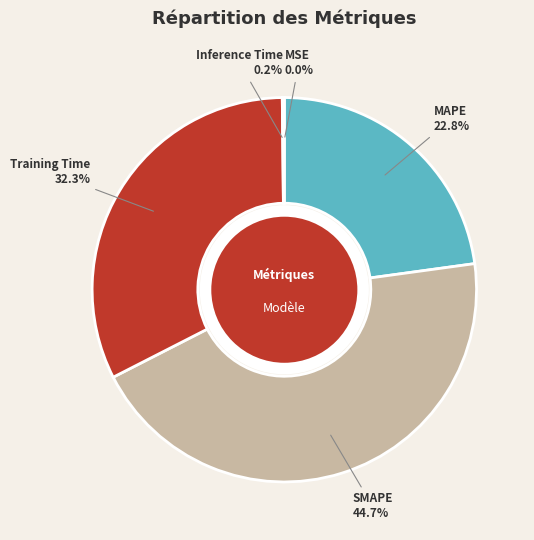

Do SMAPE and Training Time together represent more than half of the pie?

Yes